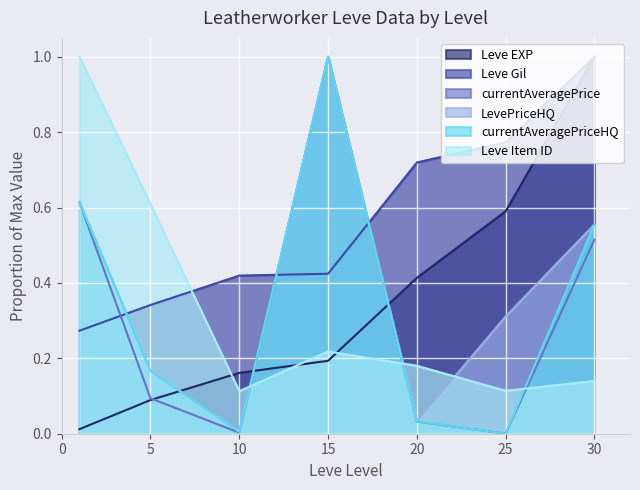

Is it true that Leve Item ID equals 0.2 at 20?

True